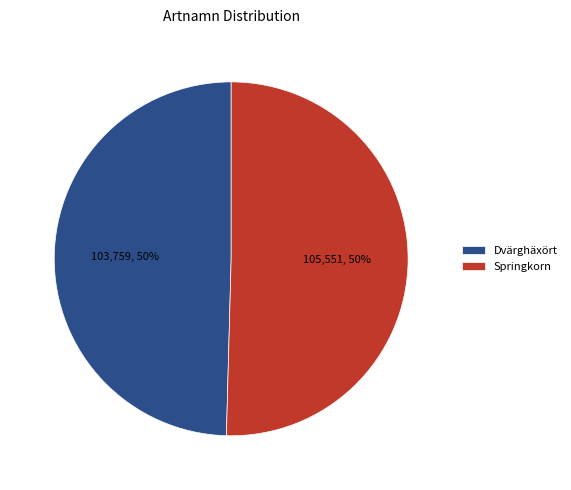

Combined, do Springkorn and Dvärghäxört account for over 50%?

Yes